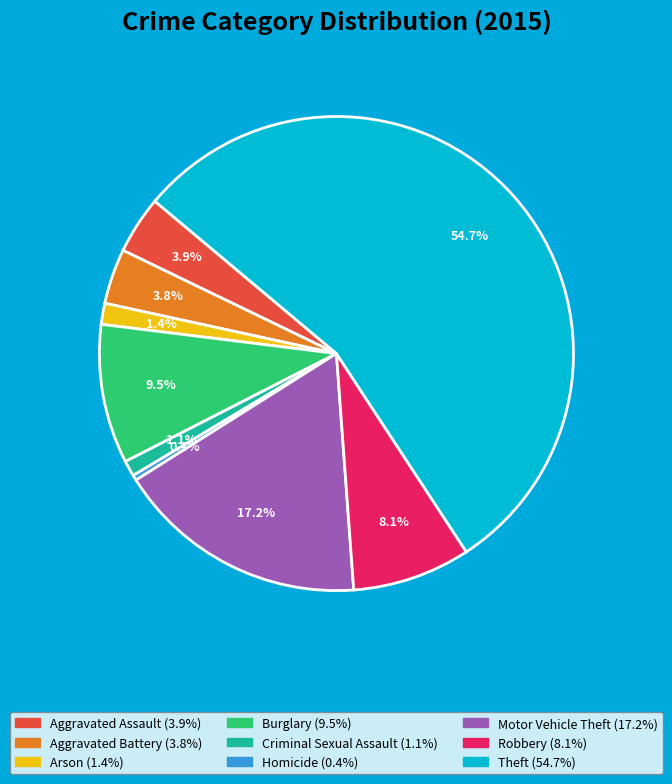

To the nearest percent, what is the average slice percentage?

11%